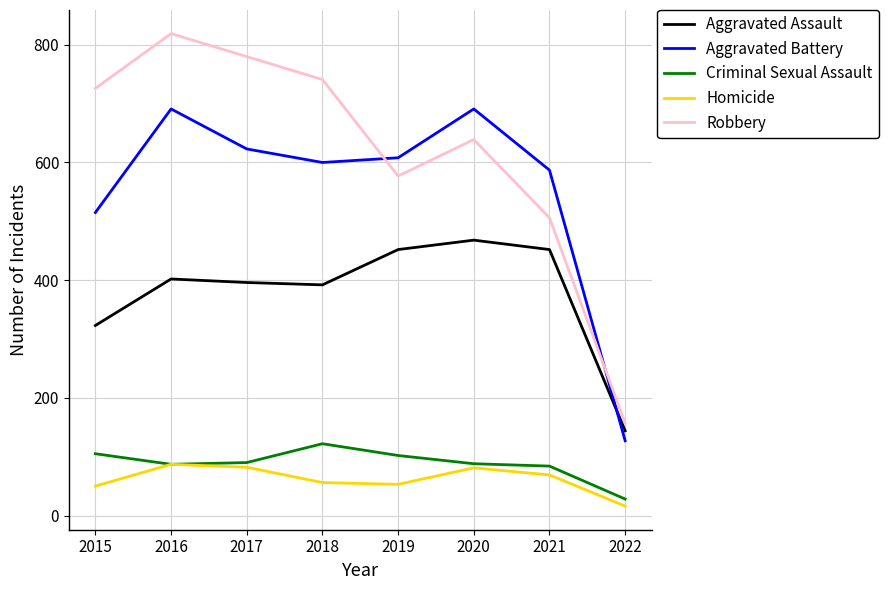

What is the total value across all series at 2016?

2086